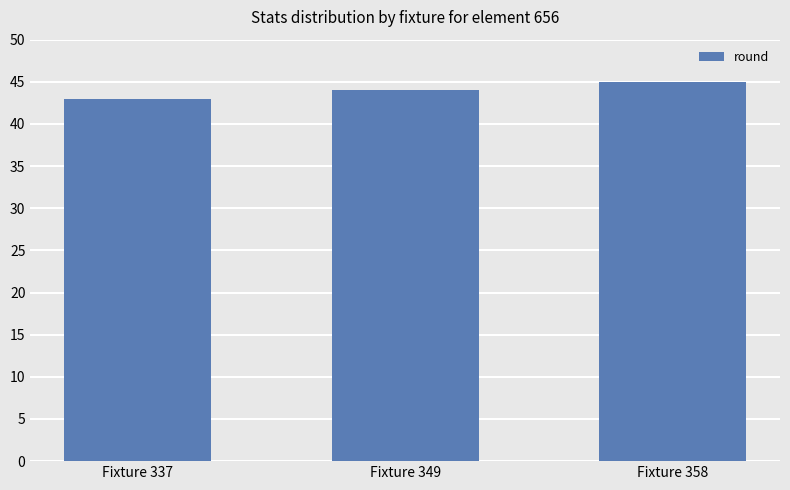

What is the change in value from Fixture 337 to Fixture 358?

+2